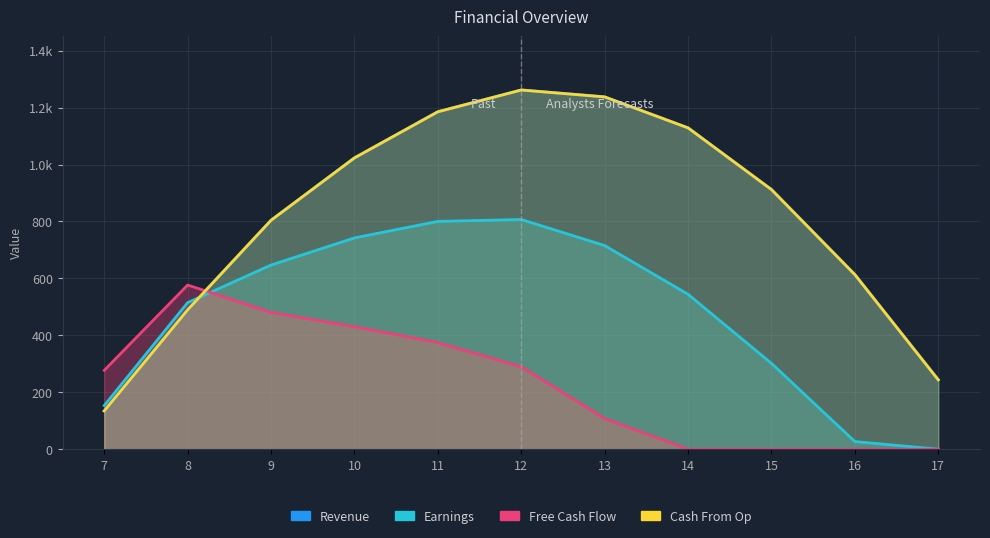

What is the difference between the Series_1 values at 10 and 13?

26.9